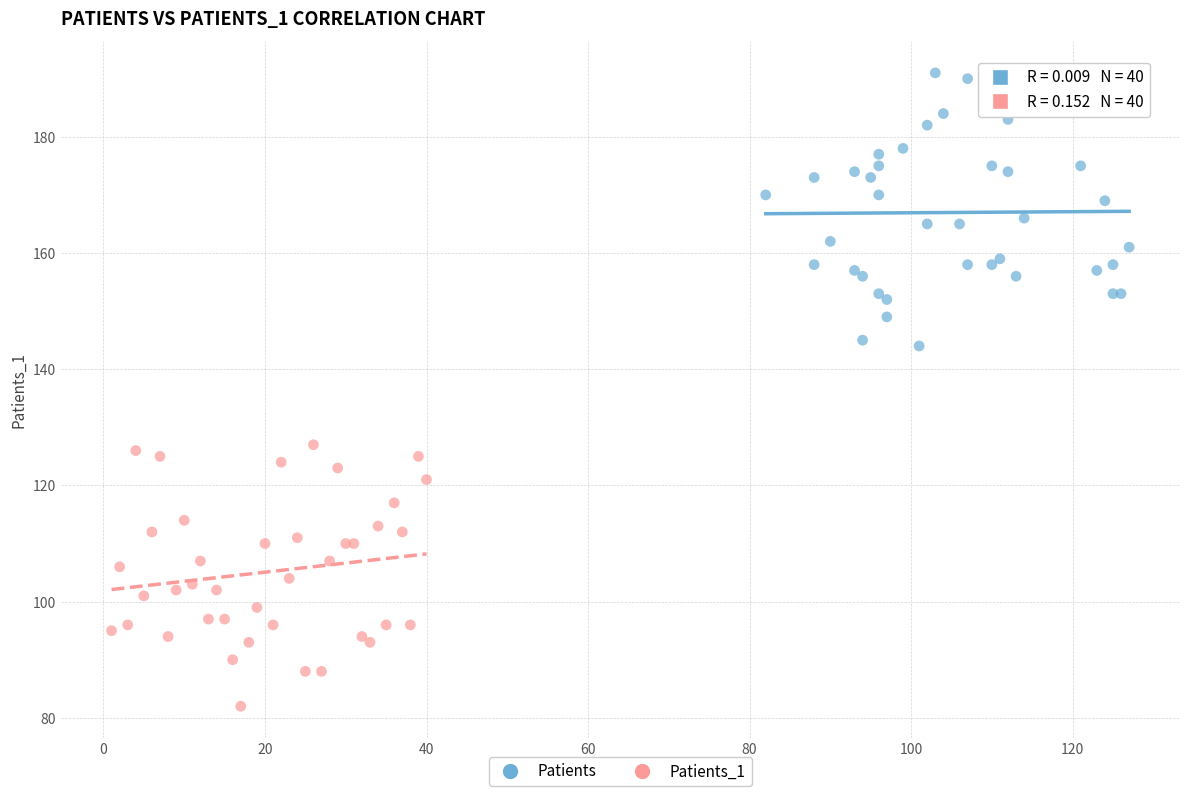

Which series reaches the maximum Y coordinate?

Patients